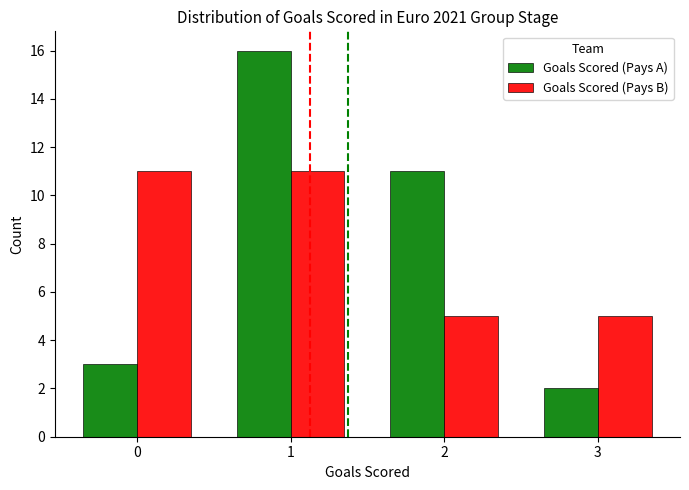

Which category has the lowest value in the Goals Scored (Pays A) series?

3